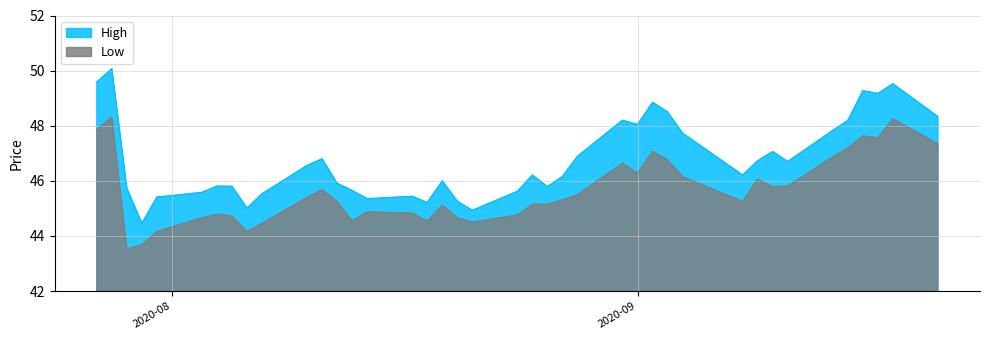

What is the maximum value for High?

50.1